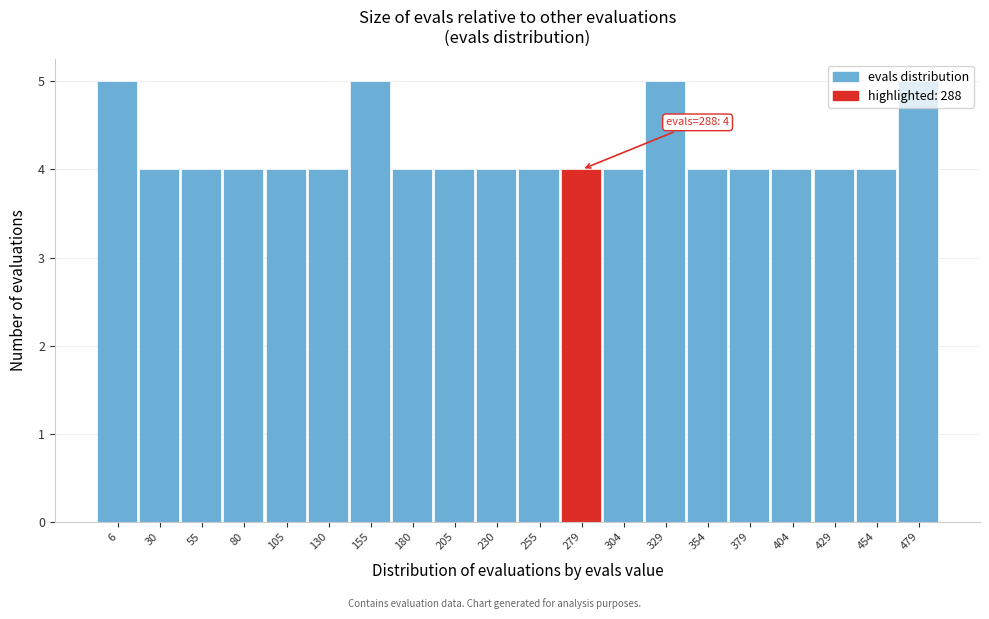

What is the sum of all values?

84